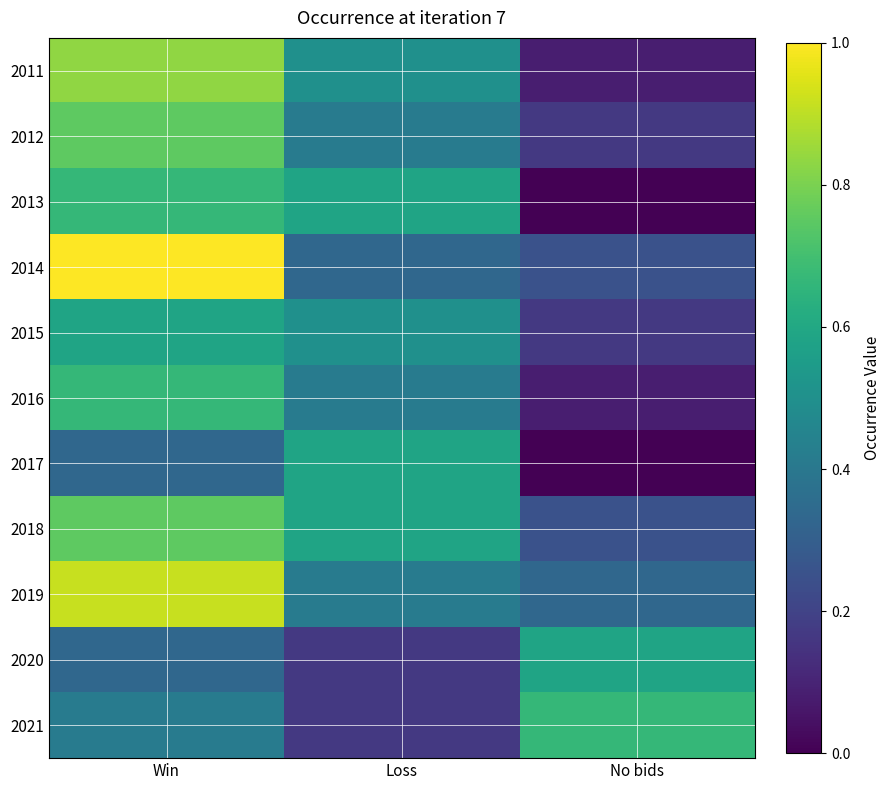

Rank the series by their maximum value, from highest to lowest.

2014, 2019, 2011, 2012, 2018, 2013, 2016, 2021, 2015, 2017, 2020